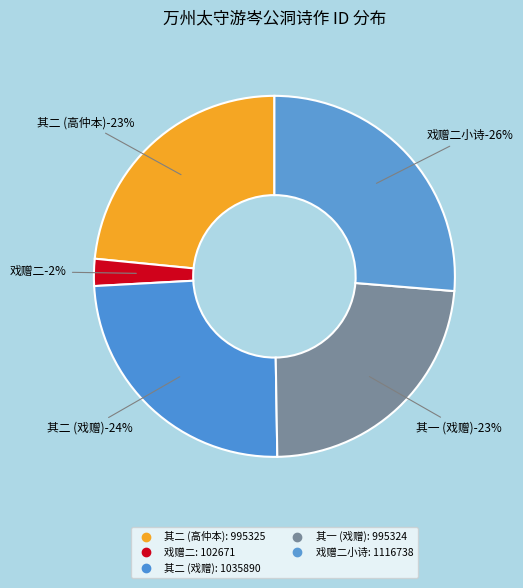

How many segments does this pie chart have?

5